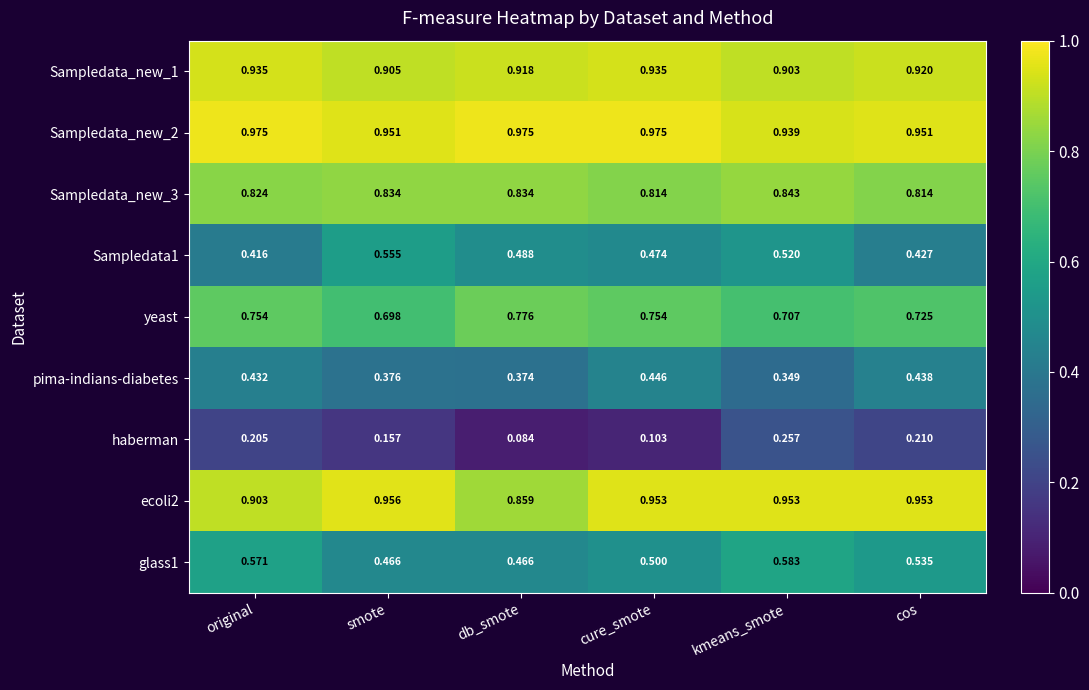

Which label corresponds to the smallest value in the chart?

db_smote